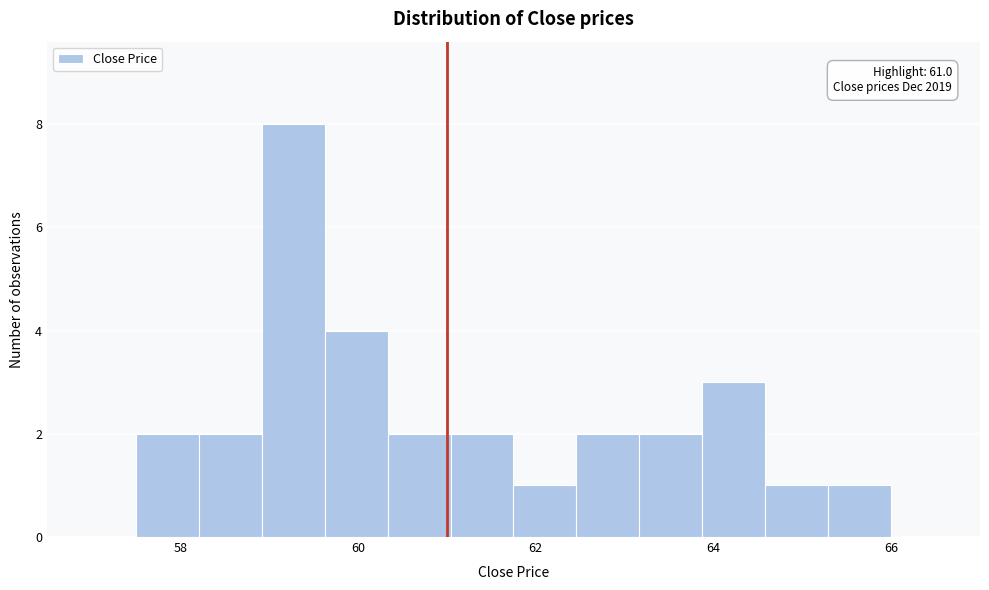

Around what value on the x-axis is the tallest bar? Give the approximate position of its centre, as read against the axis.

59.2